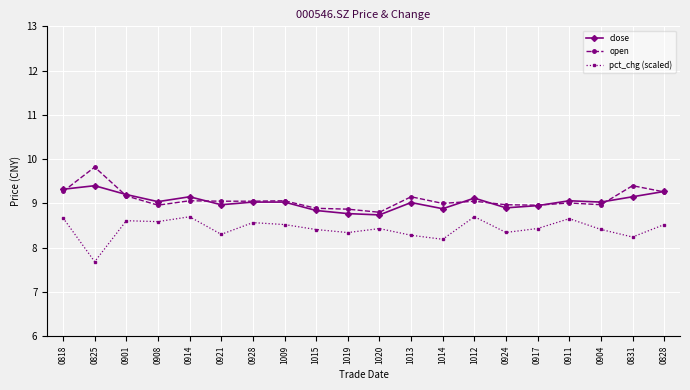

What is the sum of the open values at 1015 and 0831?

18.3